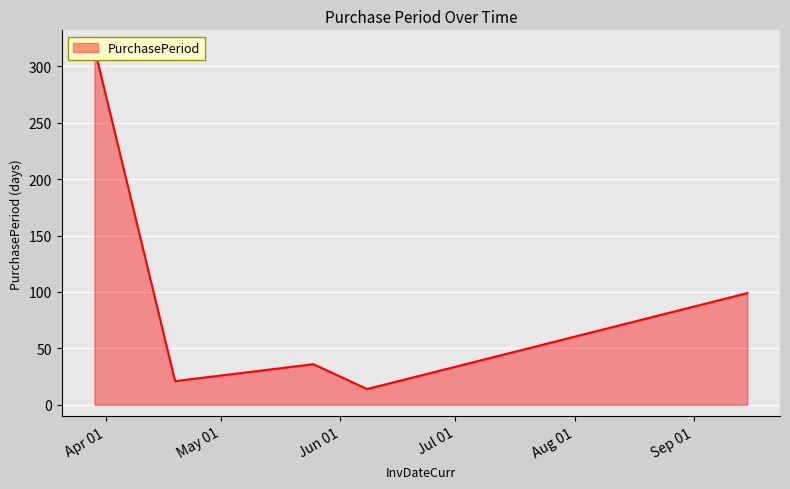

True or false: the data shows 36 at 2016-05-25.

True